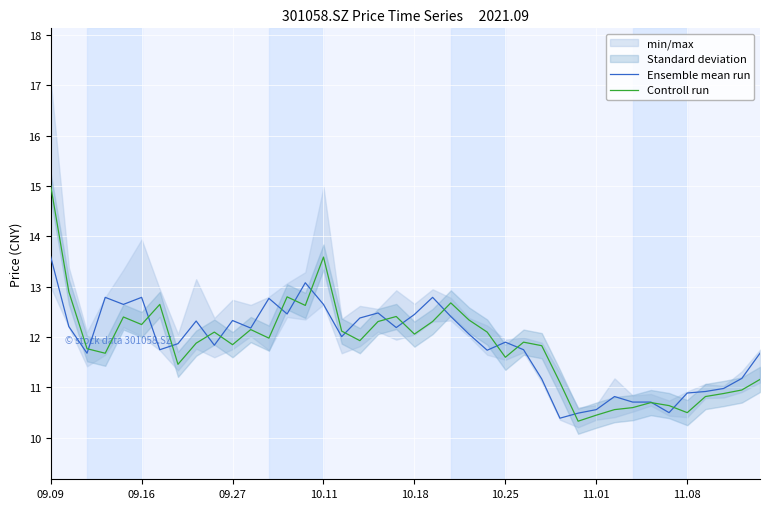

Where is Ensemble mean run nearest to the value 11?

37